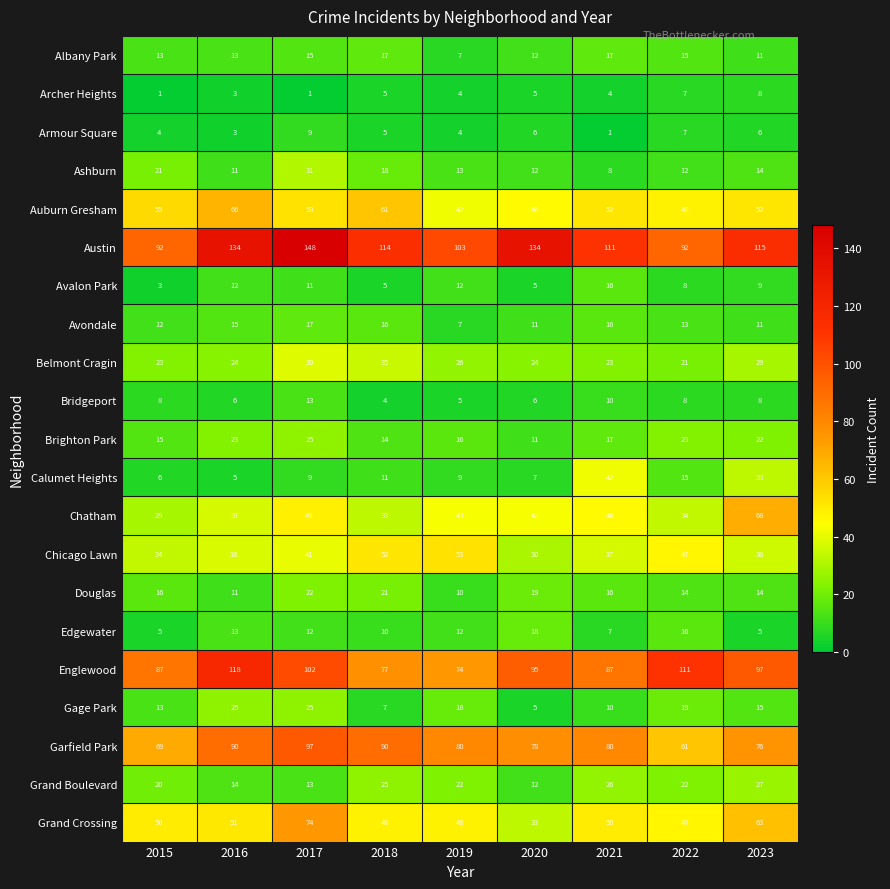

What is the maximum value shown in the chart?

148